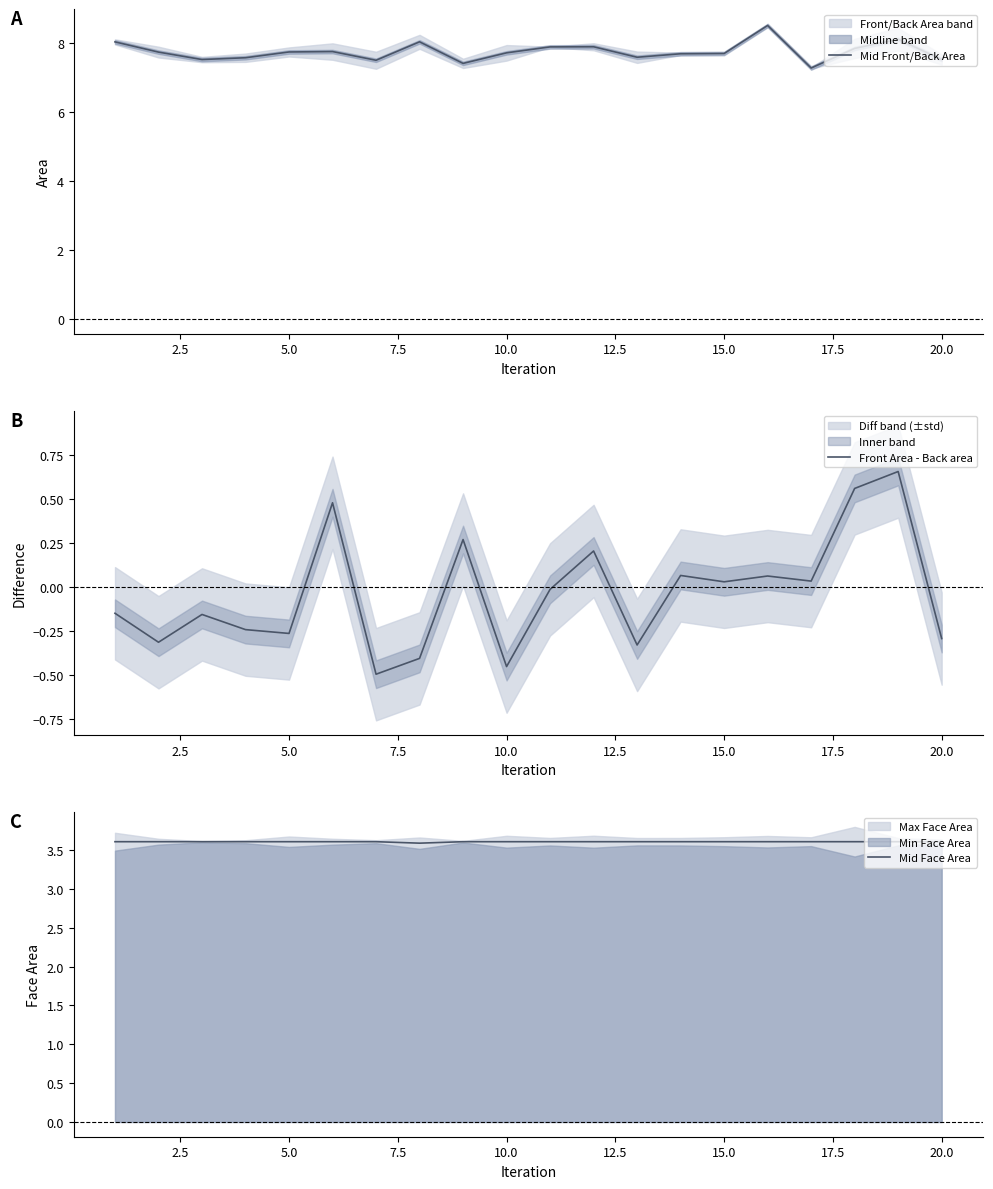

What is the lowest value of the Mid Face Area series?

3.6